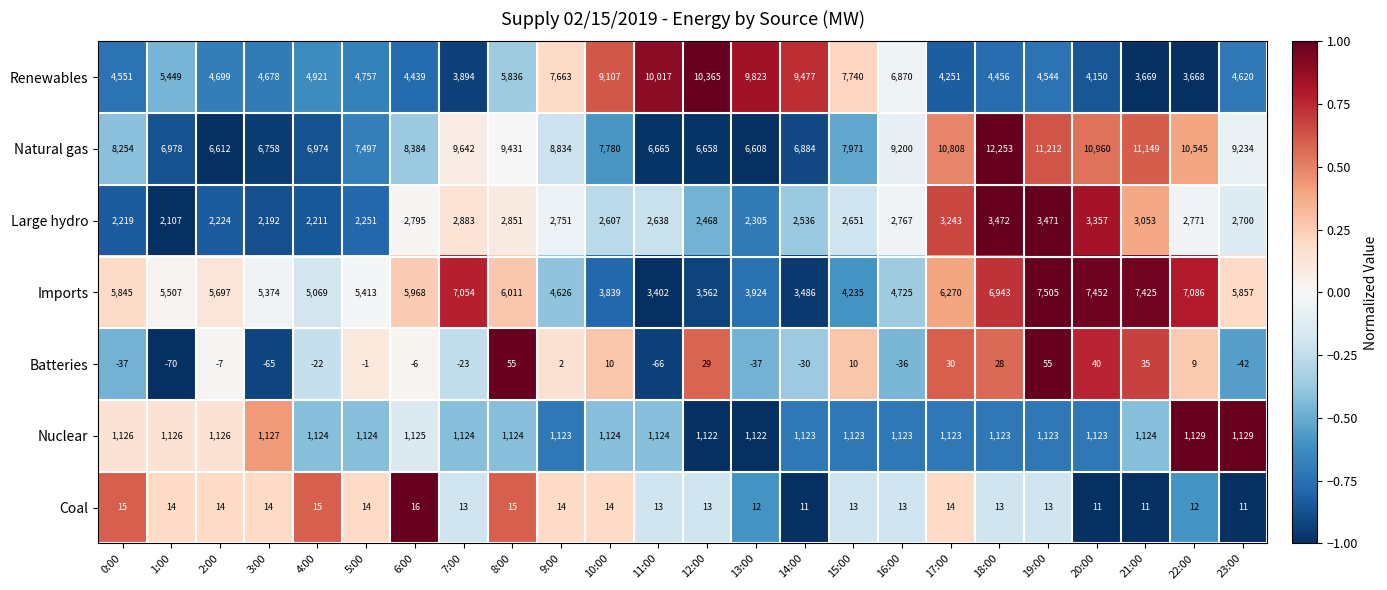

Which series has the largest total across all categories?

Natural gas